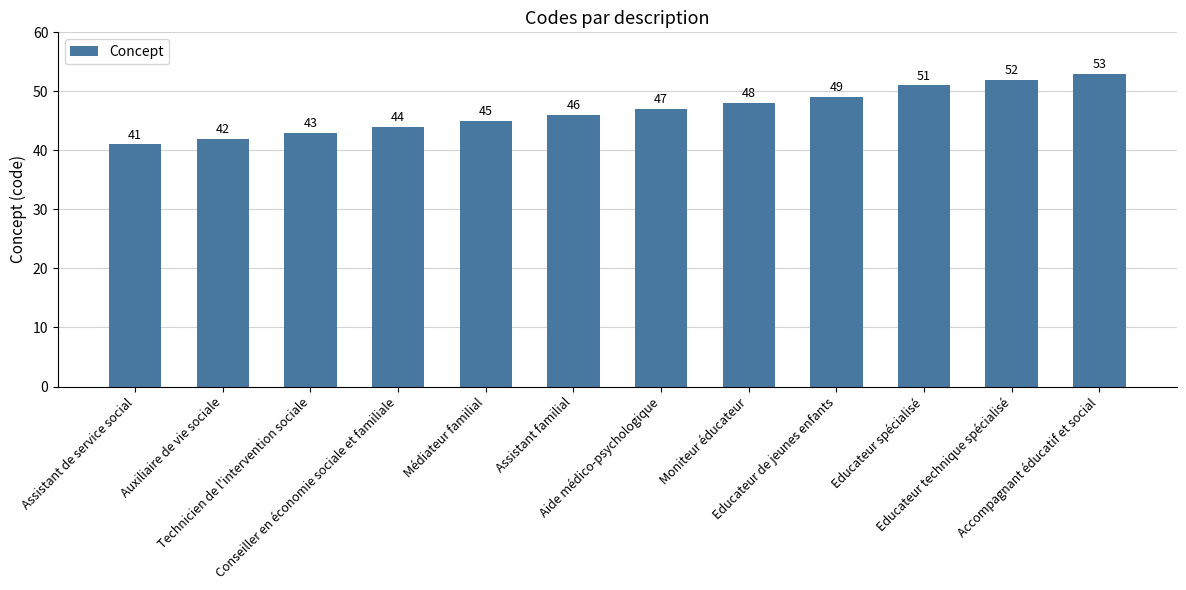

At which label is the value closest to 47?

Aide médico-psychologique